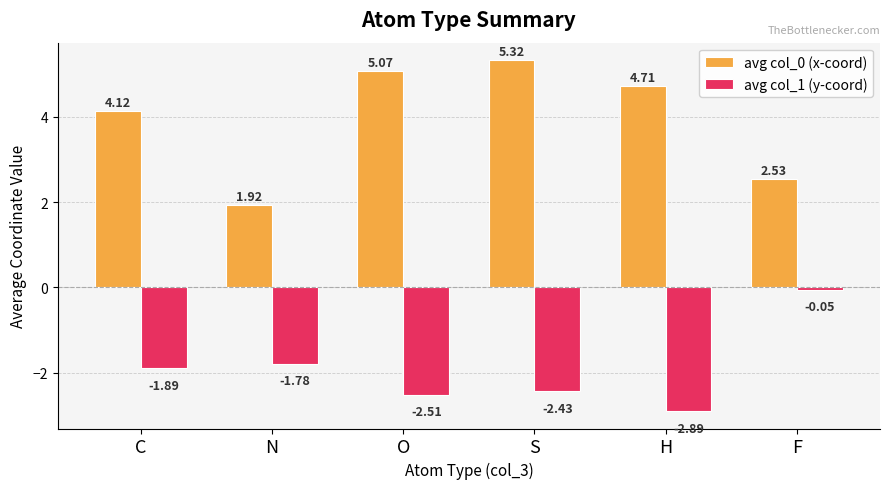

The value of avg col_1 (y-coord) at O is -1.2. True or false?

False